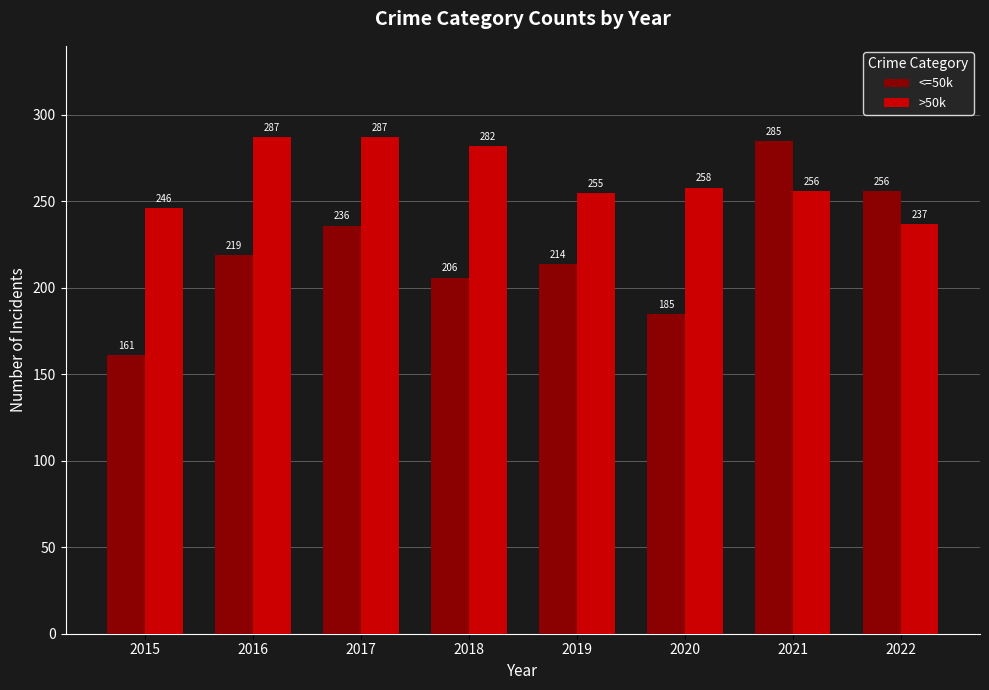

What is the difference between the <=50k values at 2022 and 2016?

37